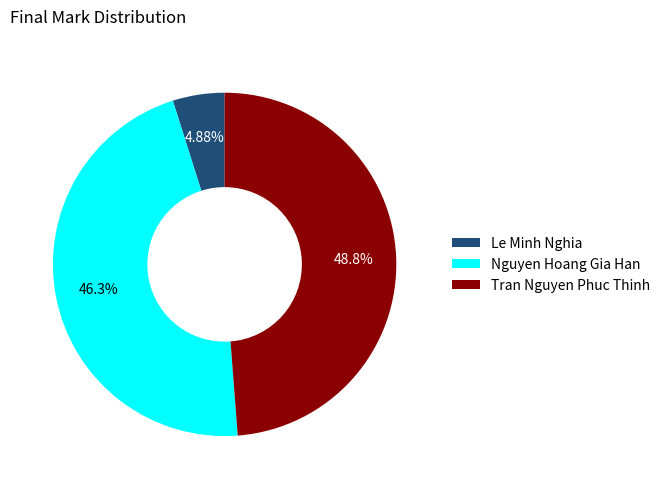

Is Le Minh Nghia the majority of the pie?

No